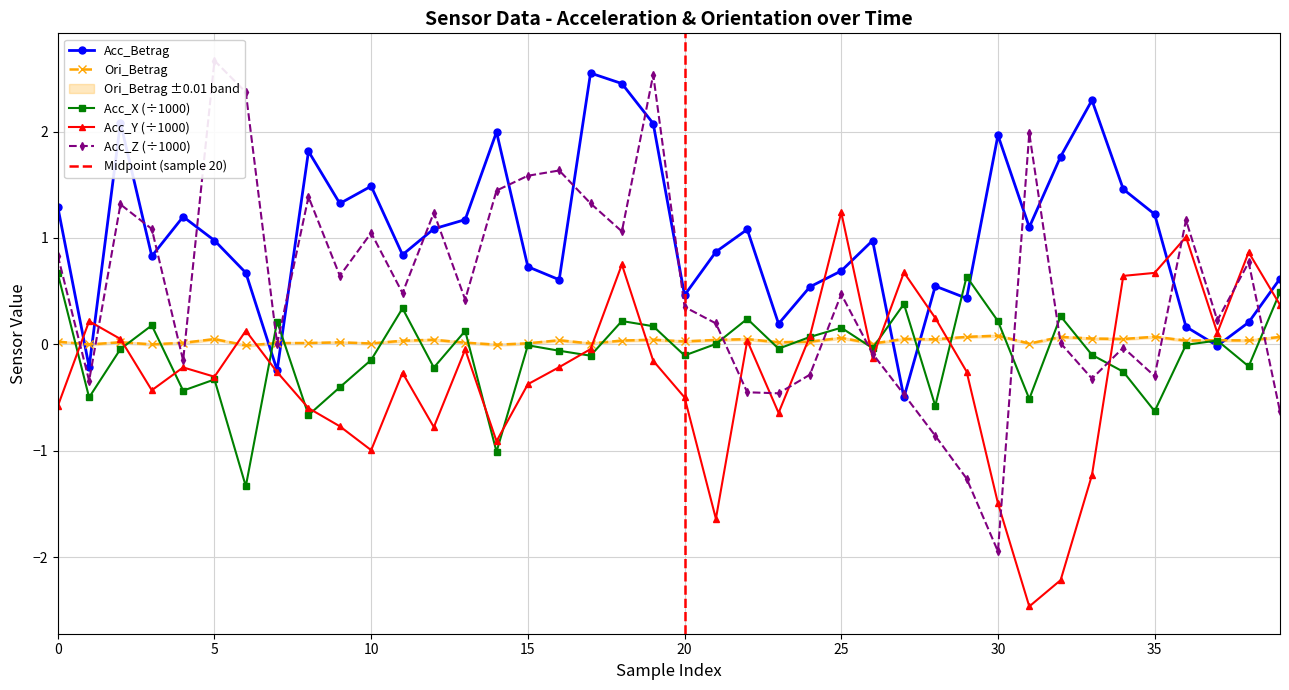

How many values in Acc_X are below zero?

23